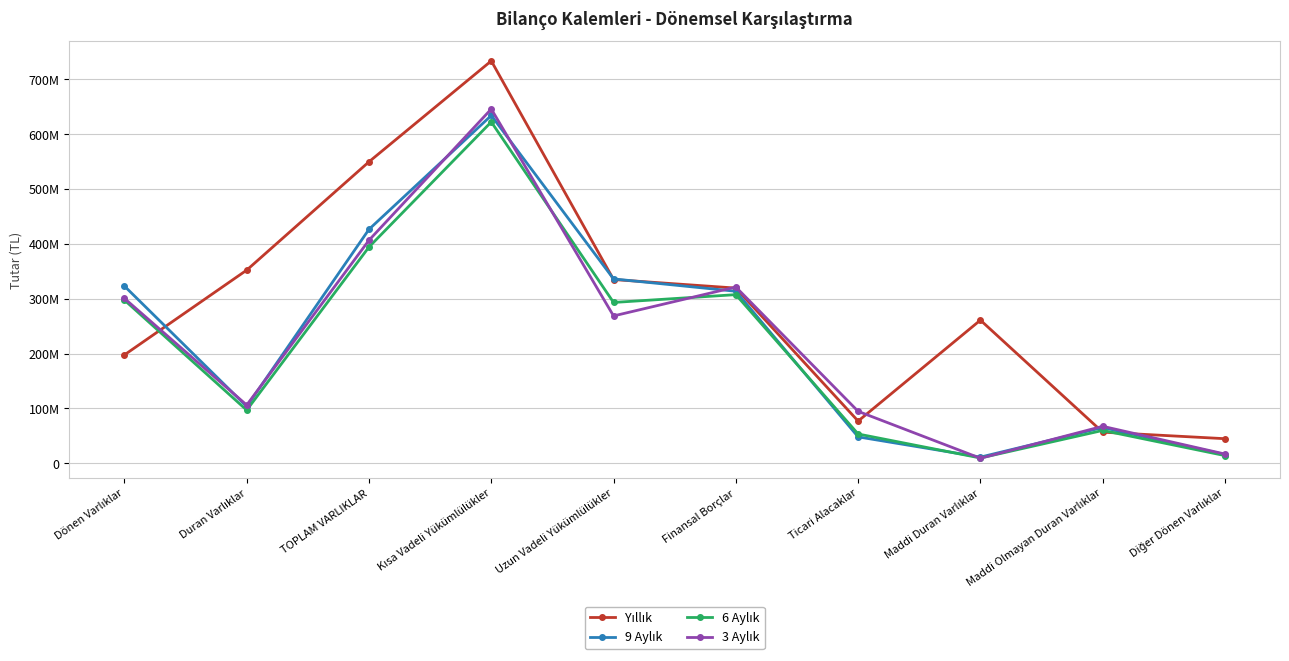

Rank the series at Finansal Borçlar from highest to lowest value.

3 Aylık, Yıllık, 9 Aylık, 6 Aylık